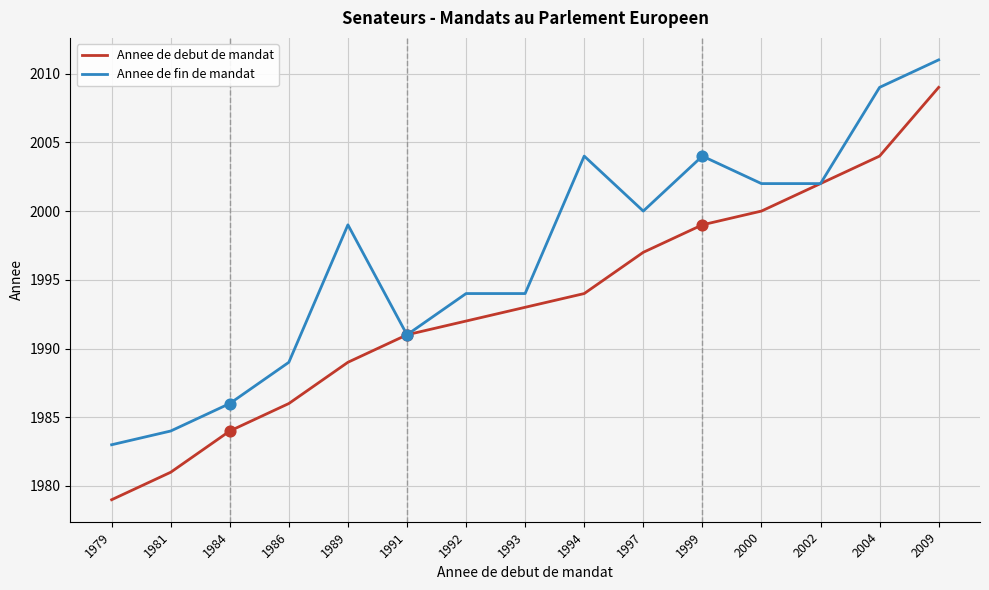

Between 1992 and 1994, which series saw the biggest shift?

Annee de fin de mandat